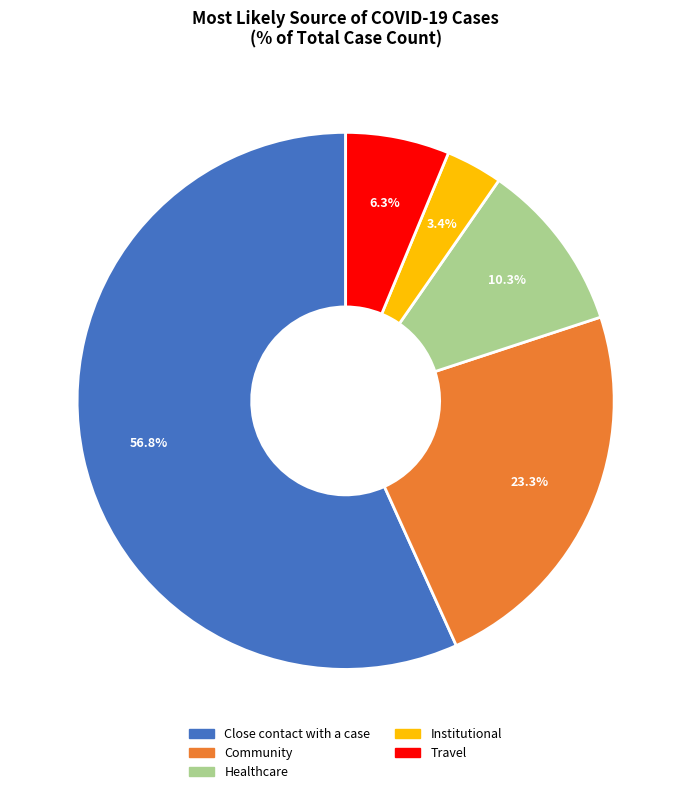

Count the number of slices in the pie.

5